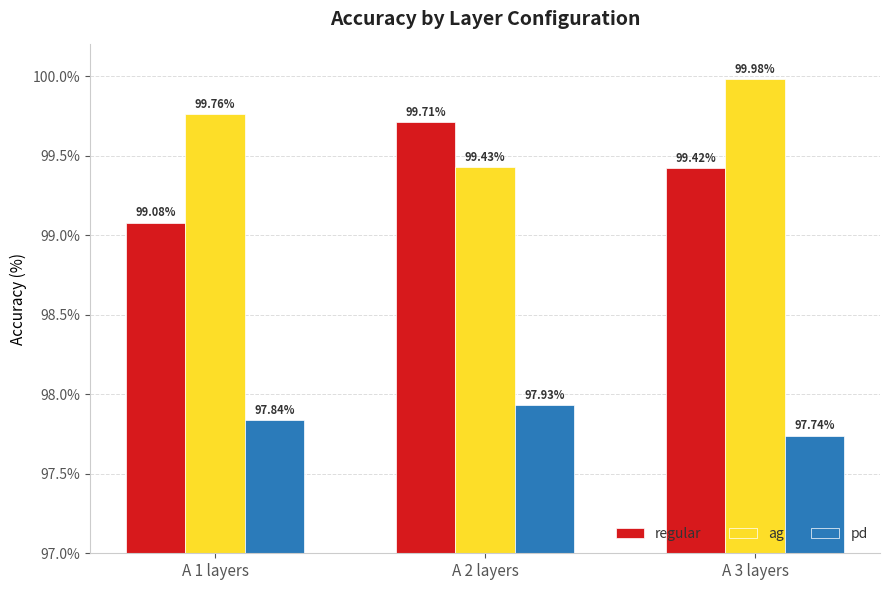

What is the minimum value shown in the chart?

97.7